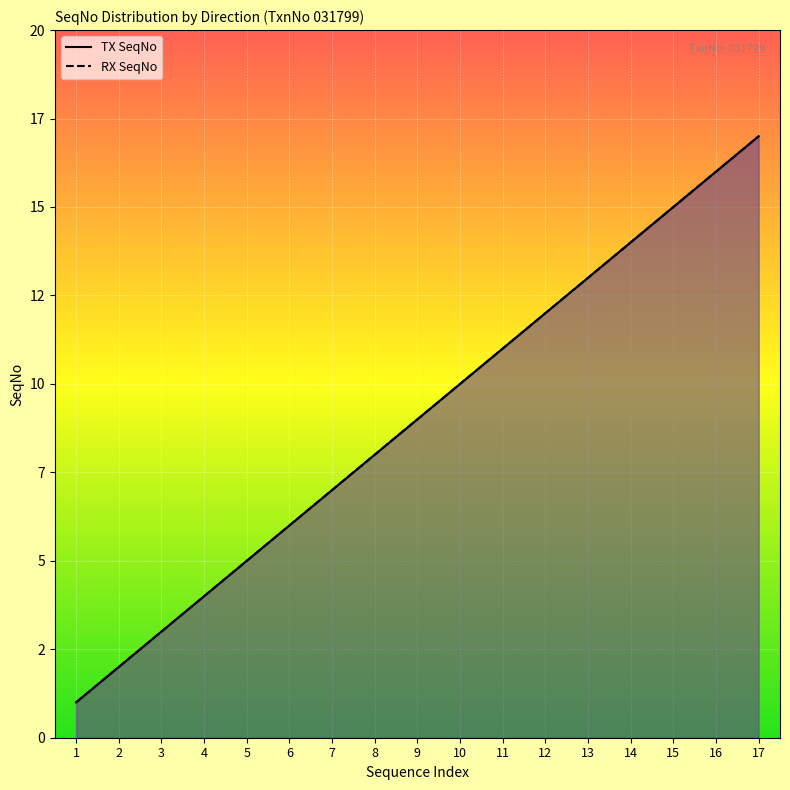

The RX SeqNo series shows 8 at 5. True or false?

False